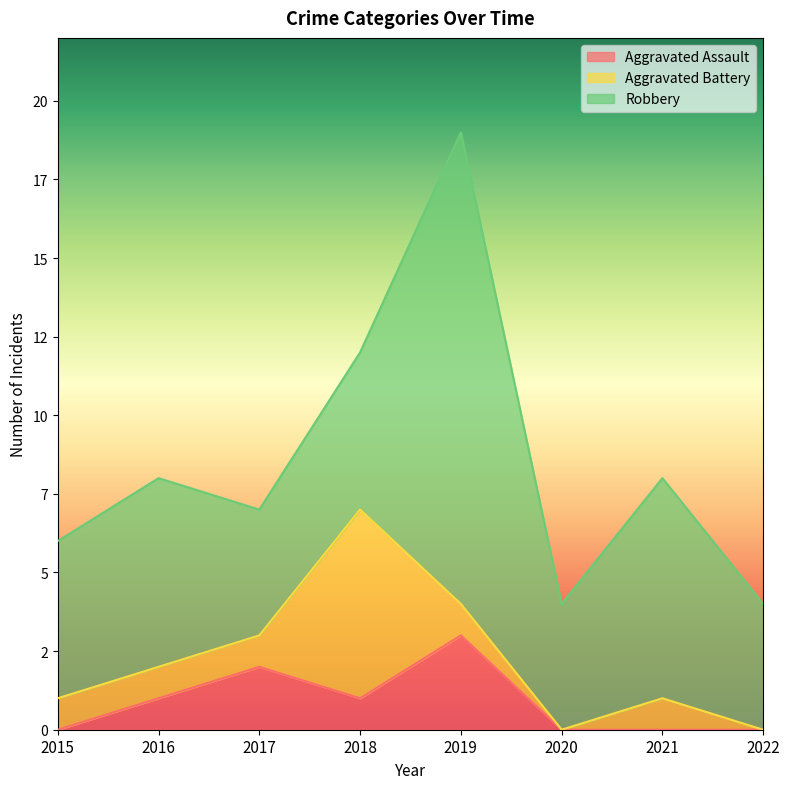

How many data points in Aggravated Battery are less than 1?

2